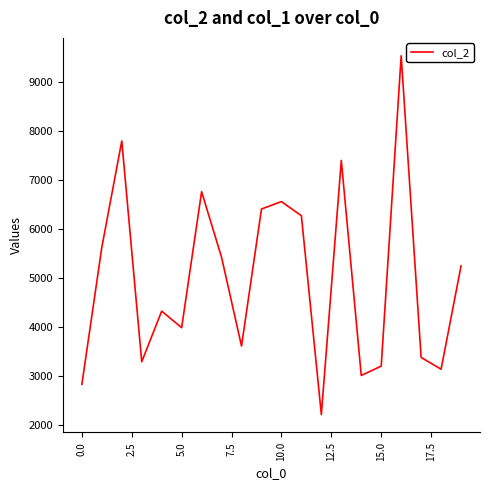

What is the greatest value displayed?

9538